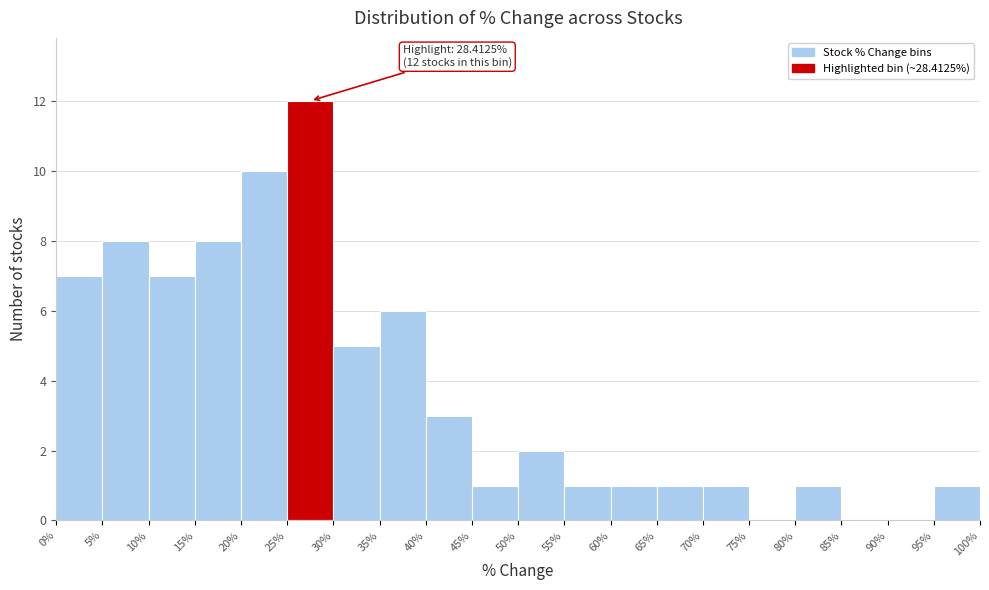

Which range on the x-axis has the tallest bar?

25% to 30%